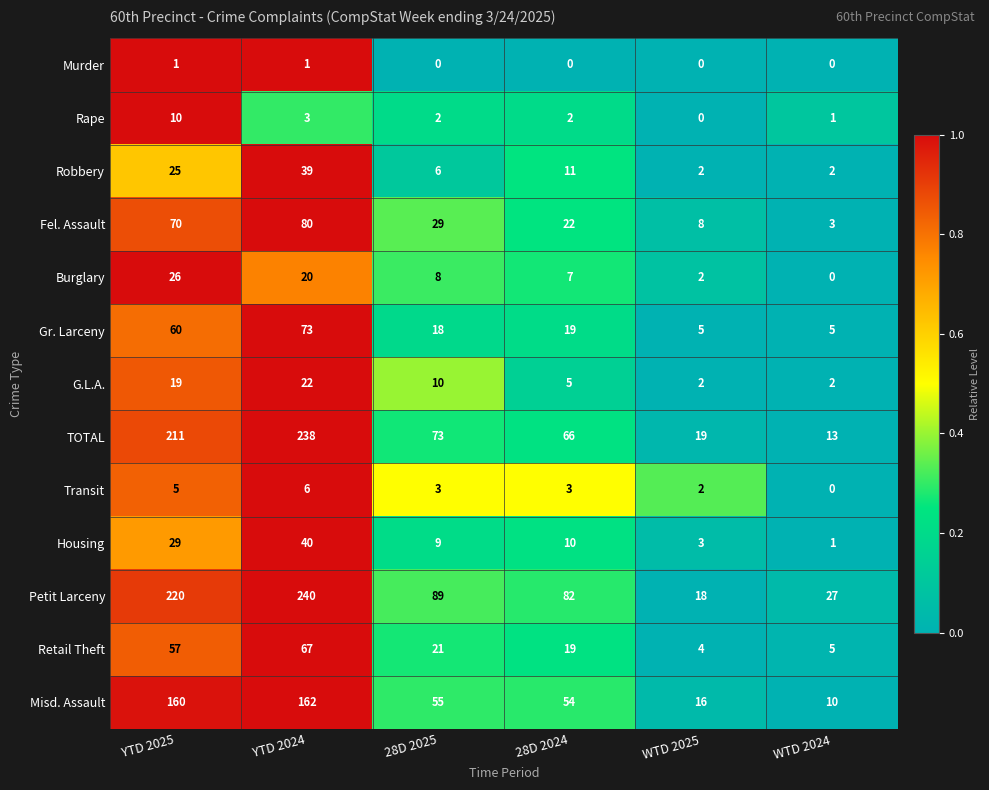

How many Transit values are between 2 and 5?

4